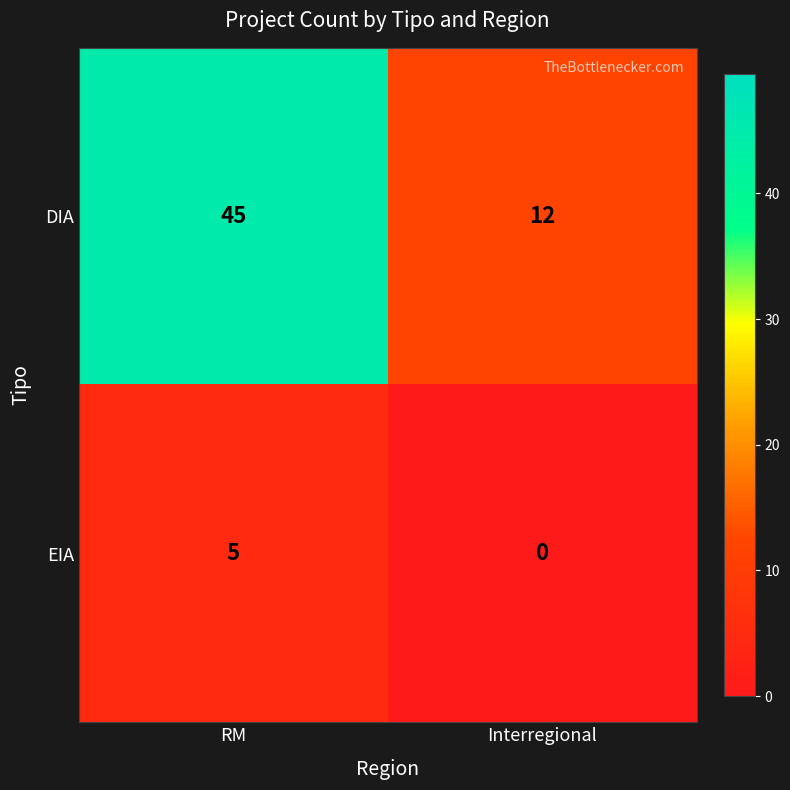

What is the difference between the DIA values at RM and Interregional?

33